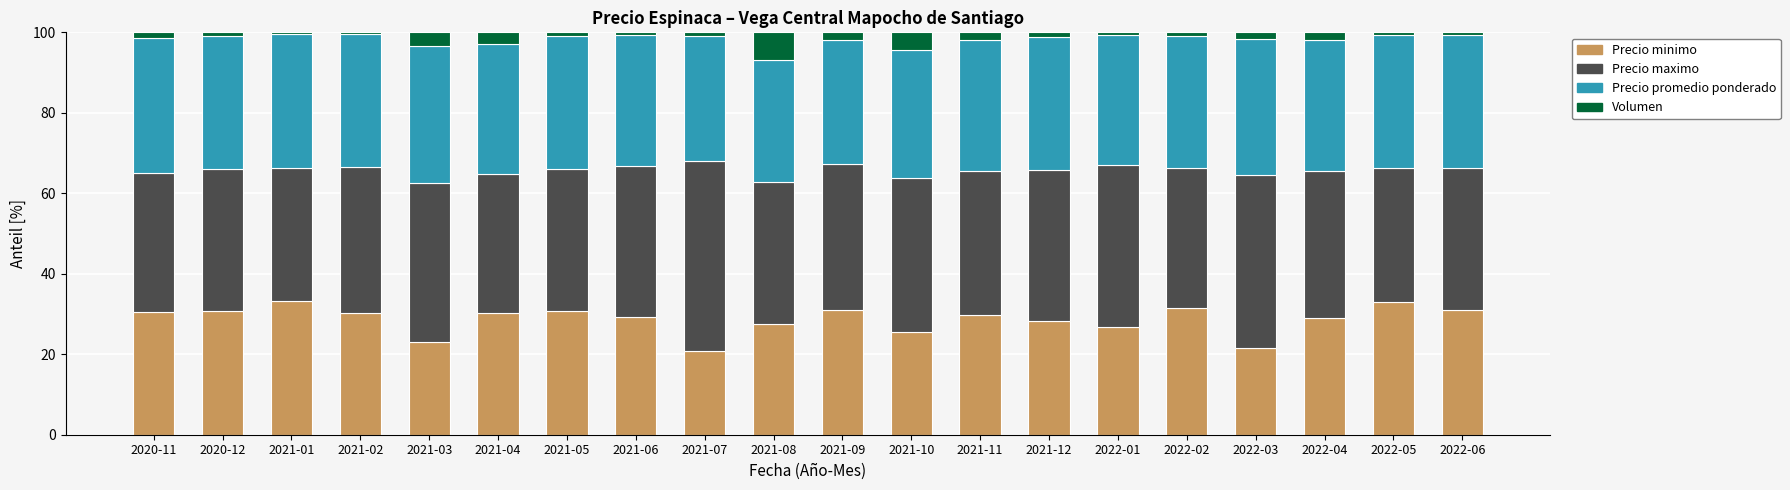

How many bars are there in total?

20